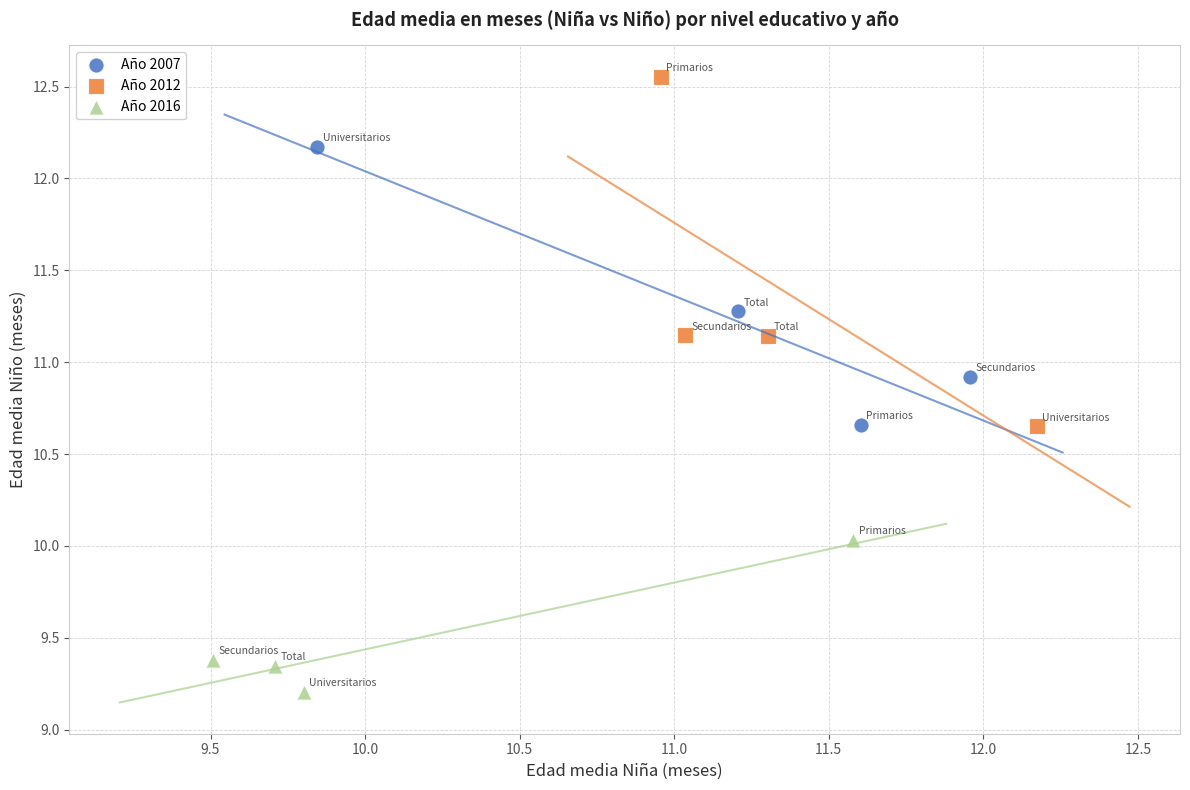

Which series reaches the maximum Y coordinate?

Año 2012